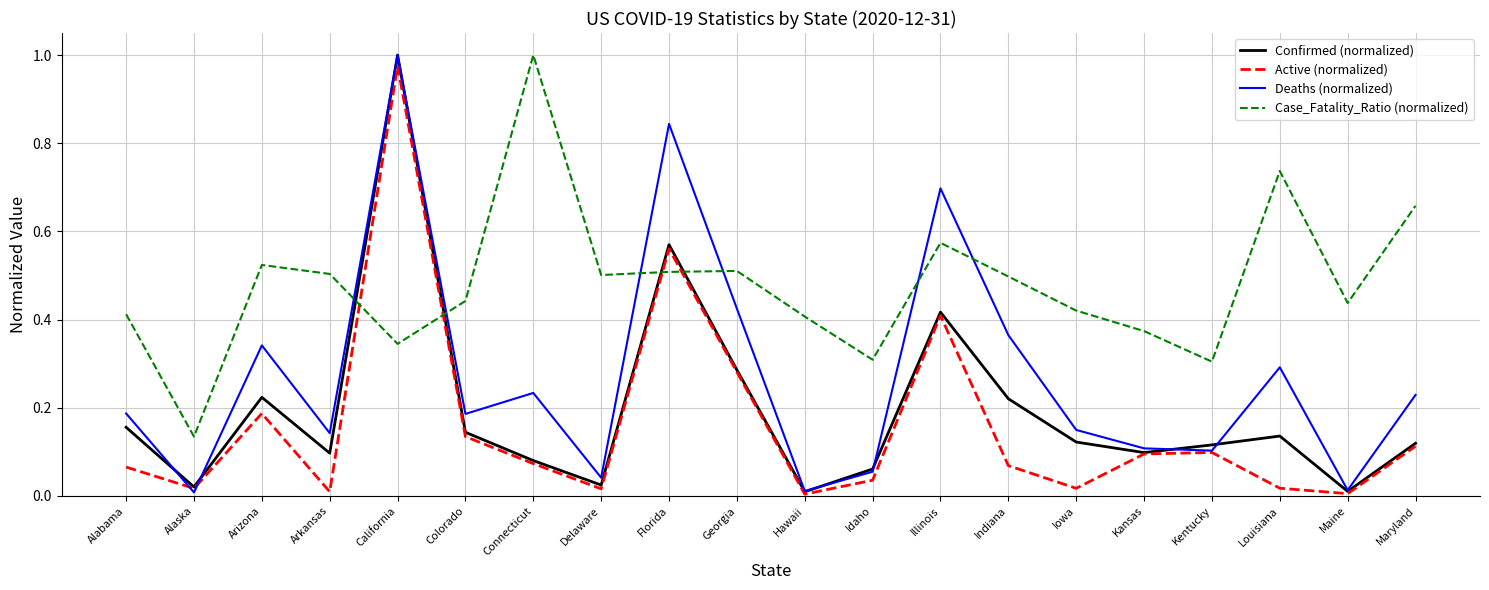

Which series has the largest total across all categories?

Case_Fatality_Ratio (normalized)